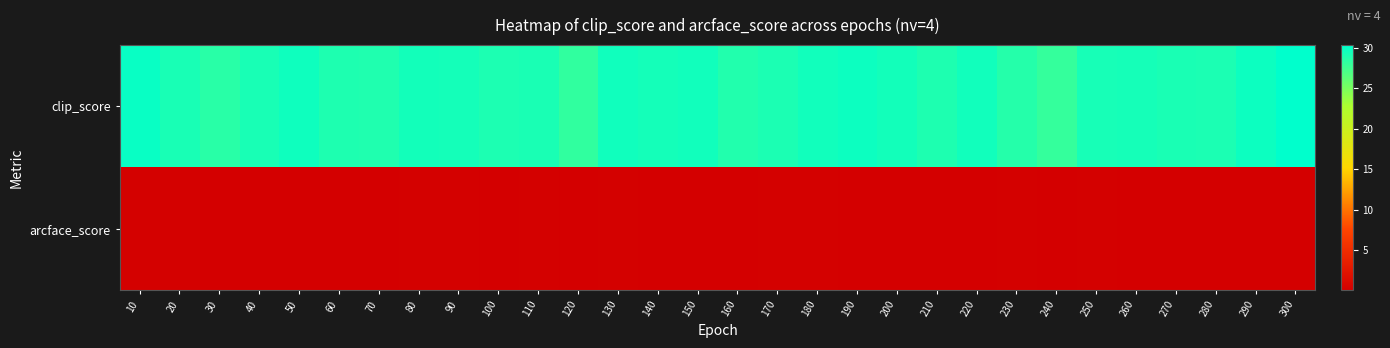

What is the total value across all series at 120?

28.4